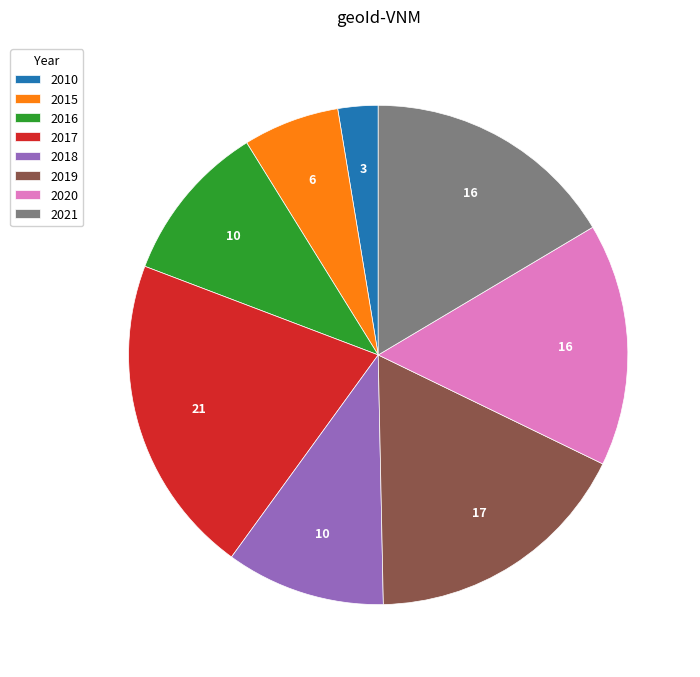

Is the sum of 2016 and 2018 greater than half?

No